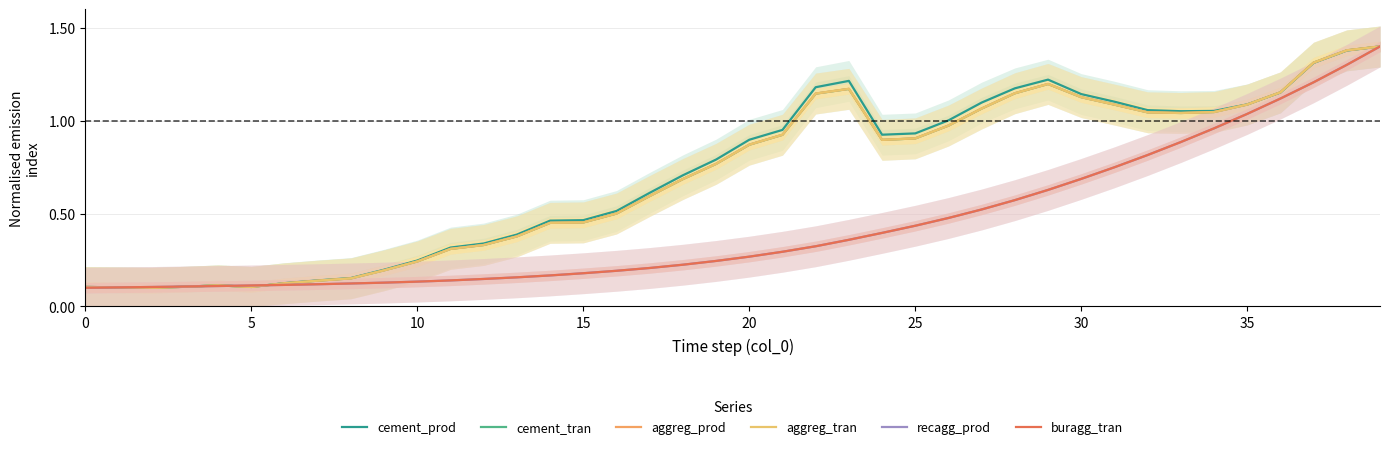

What is the sum of all aggreg_tran values?

27.9